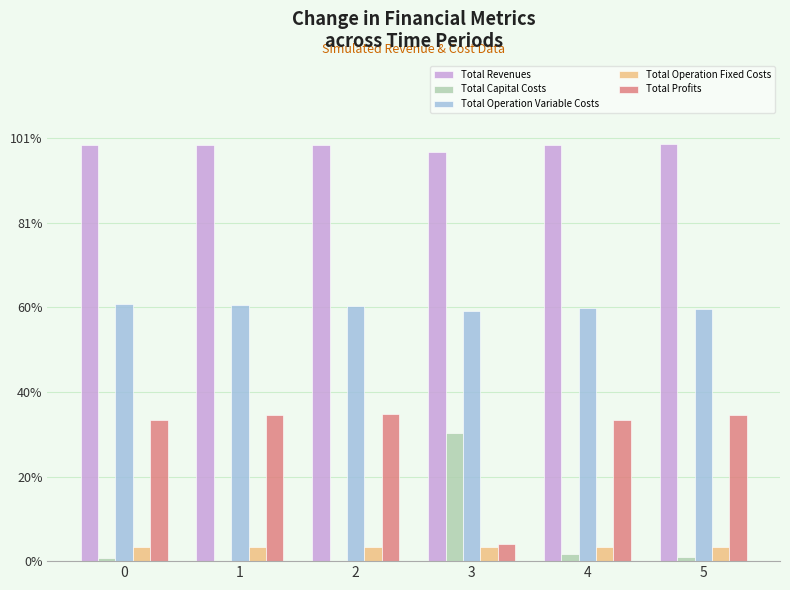

What are all the series names shown in the legend?

Total Revenues, Total Capital Costs, Total Operation Variable Costs, Total Operation Fixed Costs, Total Profits